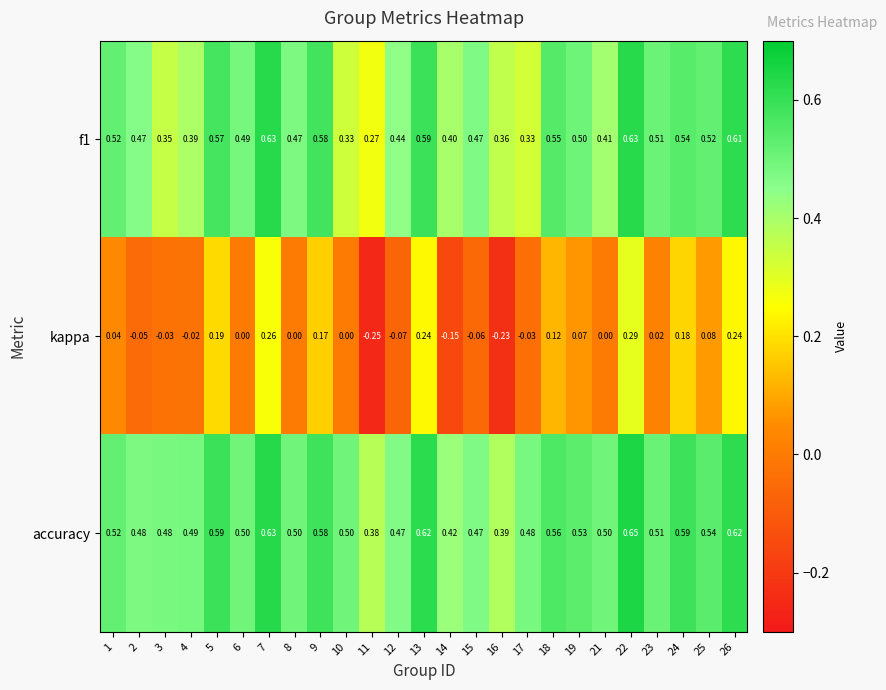

At how many categories does at least one series exceed 0?

25